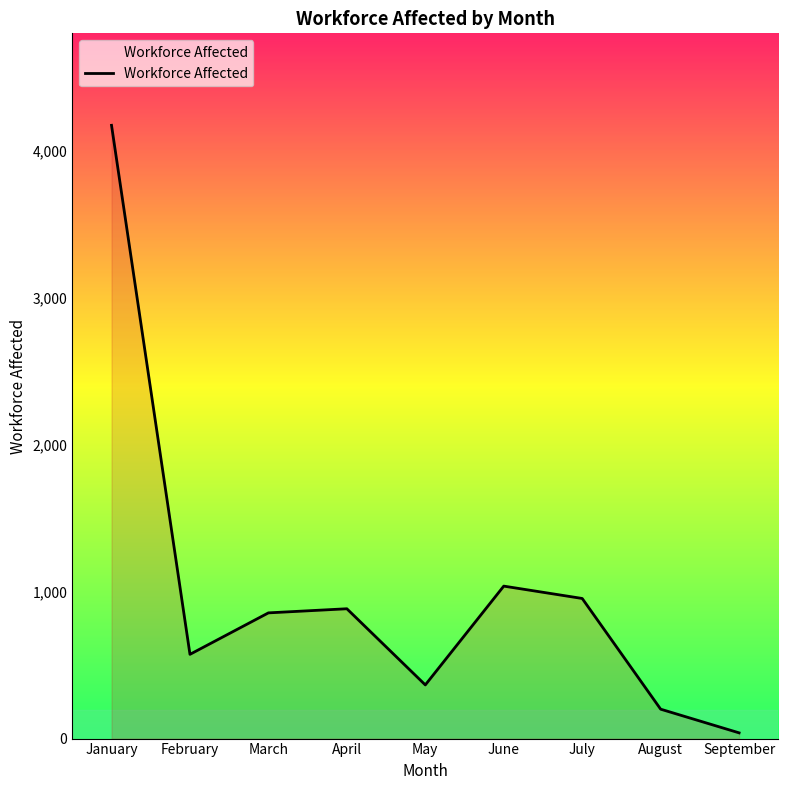

Which label corresponds to the smallest value in the chart?

September